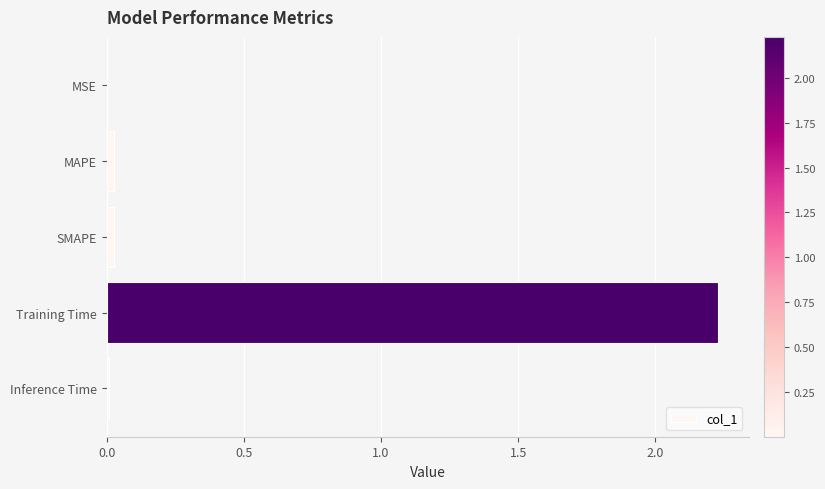

True or false: the data shows 0.0 at SMAPE.

True